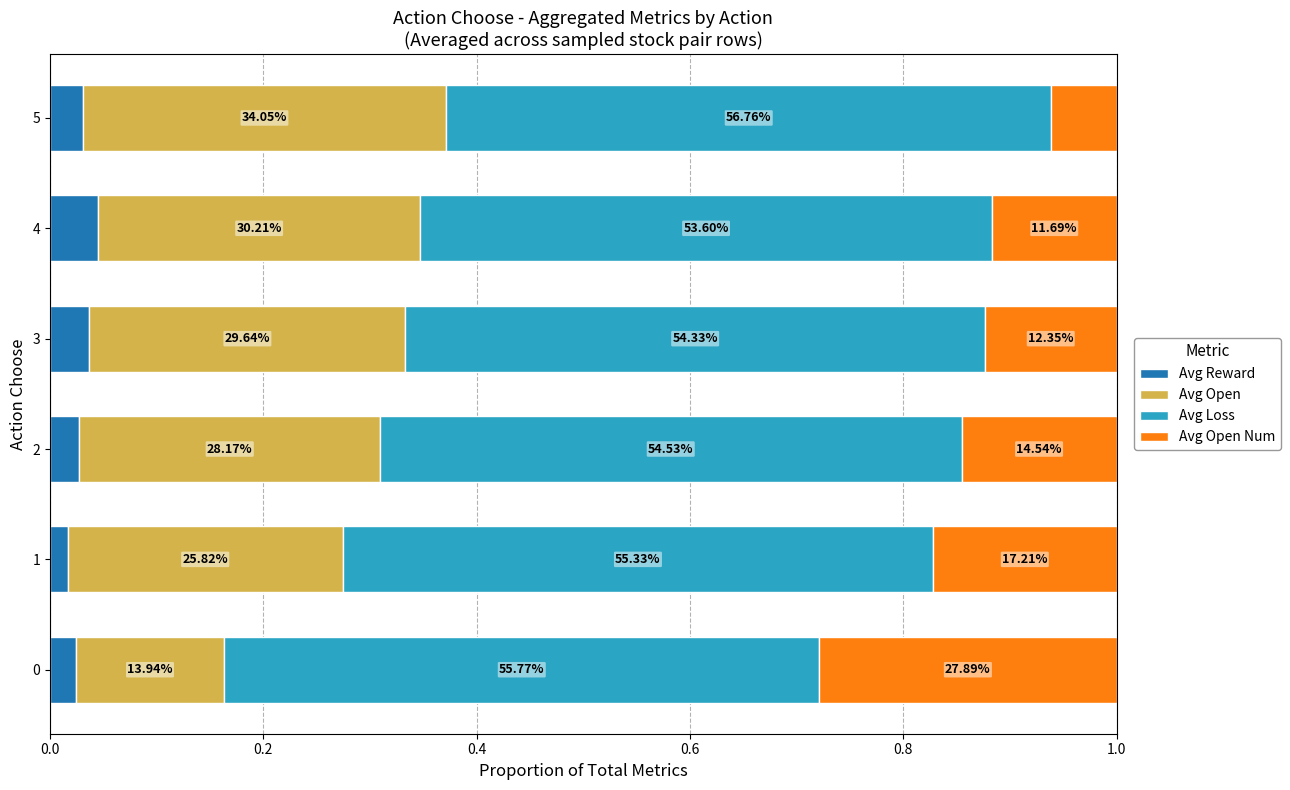

What is the average value of the Avg Open series?

0.3